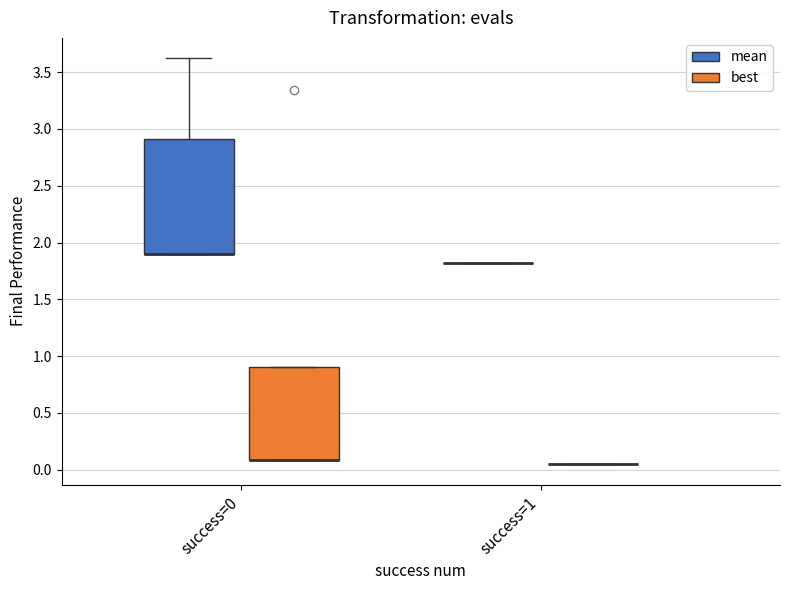

Reading left to right, transcribe this box plot: for each box, give where its median line is, the range the box spans, and where its two whiskers end, as read against the y-axis. The values are not printed on the chart, so give them approximately, as read against the axis.

success=0 (mean): median 1.90 (drawn on the box's lower edge), box 1.90 to 2.90, whiskers 1.90 to 3.60
success=0 (best): median 0.10 (drawn on the box's lower edge), box 0.10 to 0.90, whiskers 0.10 to 0.90
success=1 (mean): box collapsed to a line at 1.80, whiskers 1.80 to 1.80
success=1 (best): box collapsed to a line at 0.05, whiskers 0.05 to 0.05